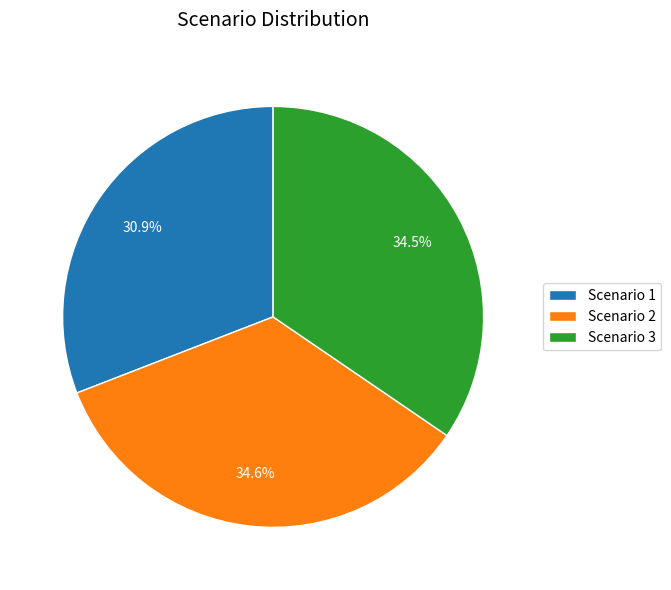

Do Scenario 2 and Scenario 3 together represent more than half of the pie?

Yes